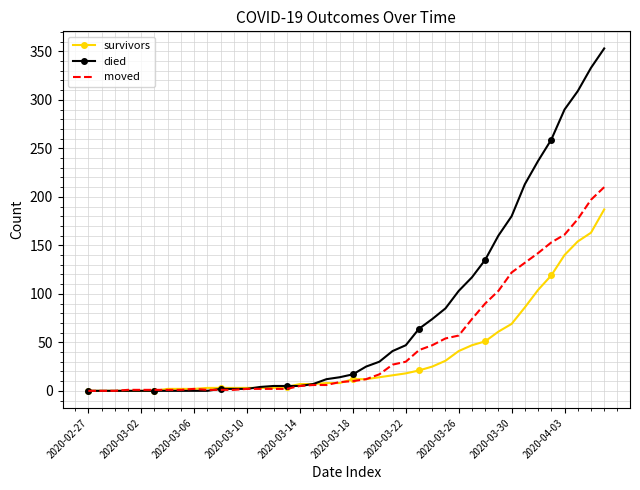

What is the greatest value displayed?

353